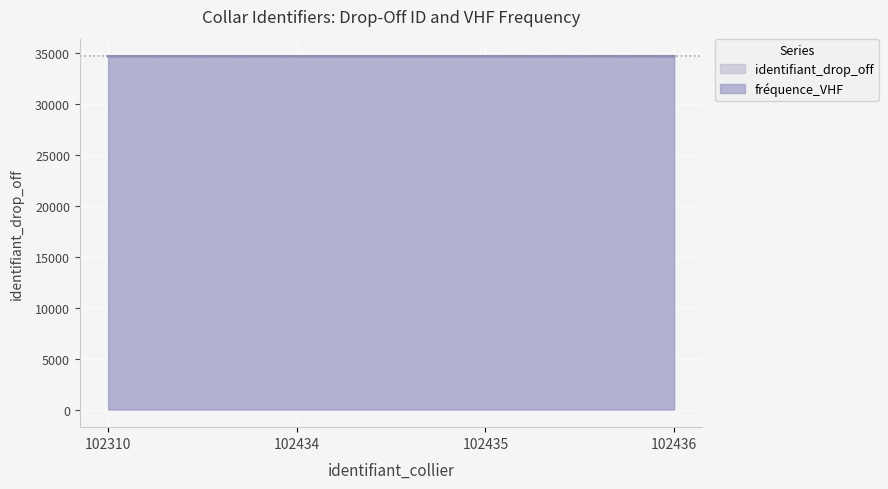

Between which two adjacent categories do fréquence_VHF and identifiant_drop_off first intersect?

102310 and 102434